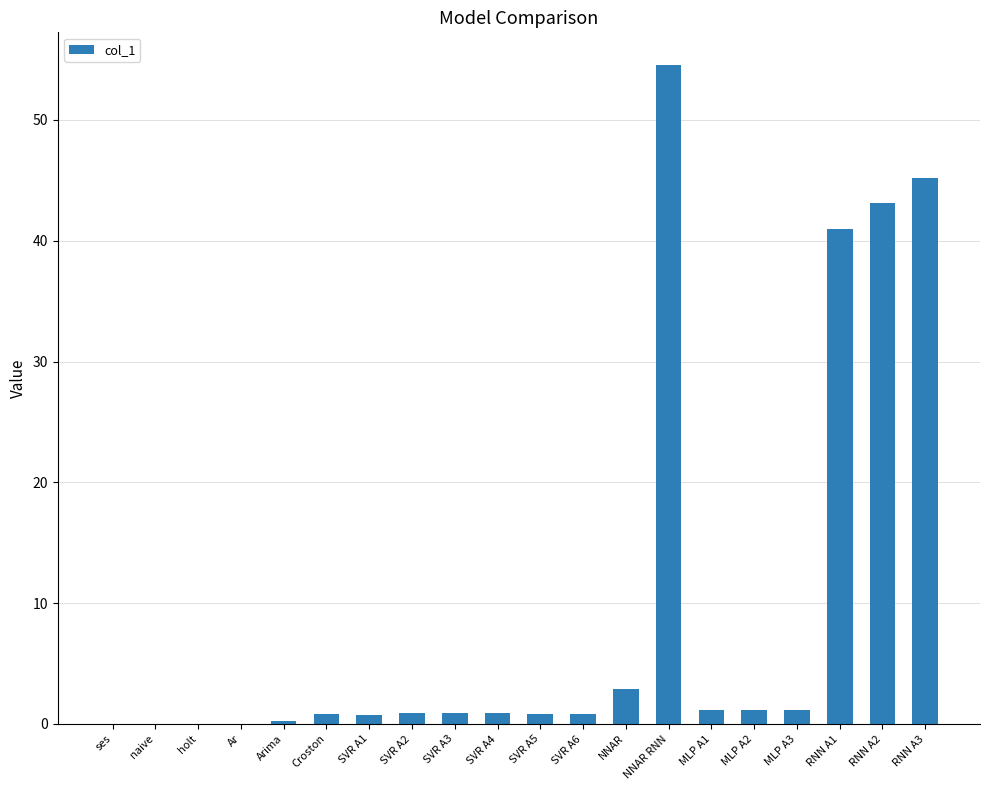

What is the maximum value shown in the chart?

54.5